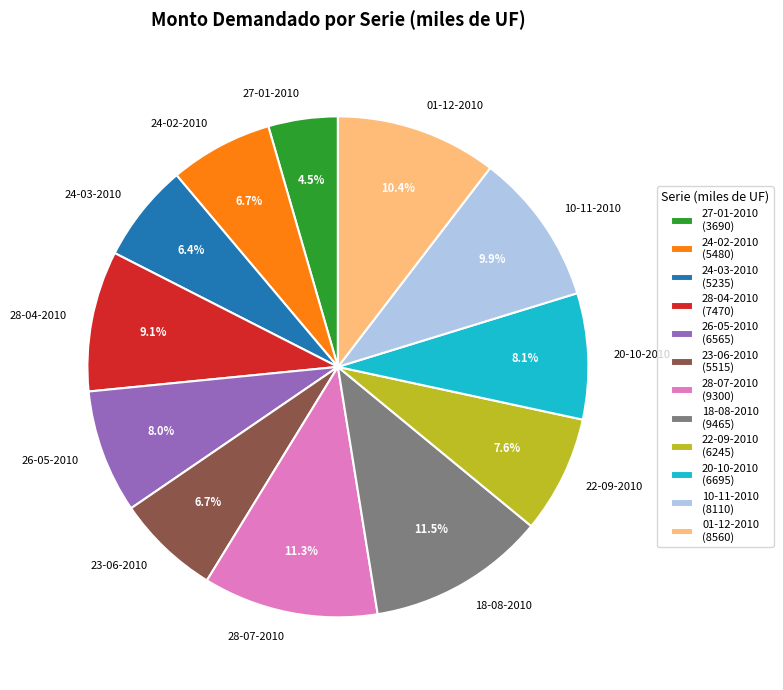

Which has a higher value, 24-02-2010 or 26-05-2010?

26-05-2010